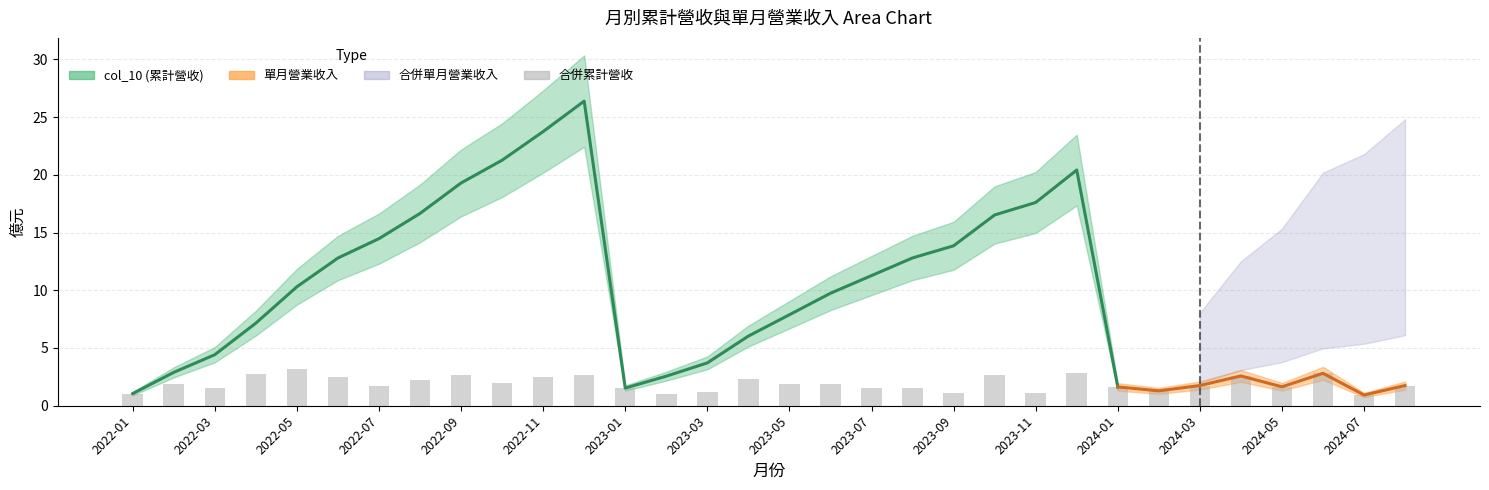

At which label does the data first exceed 1?

2022-01